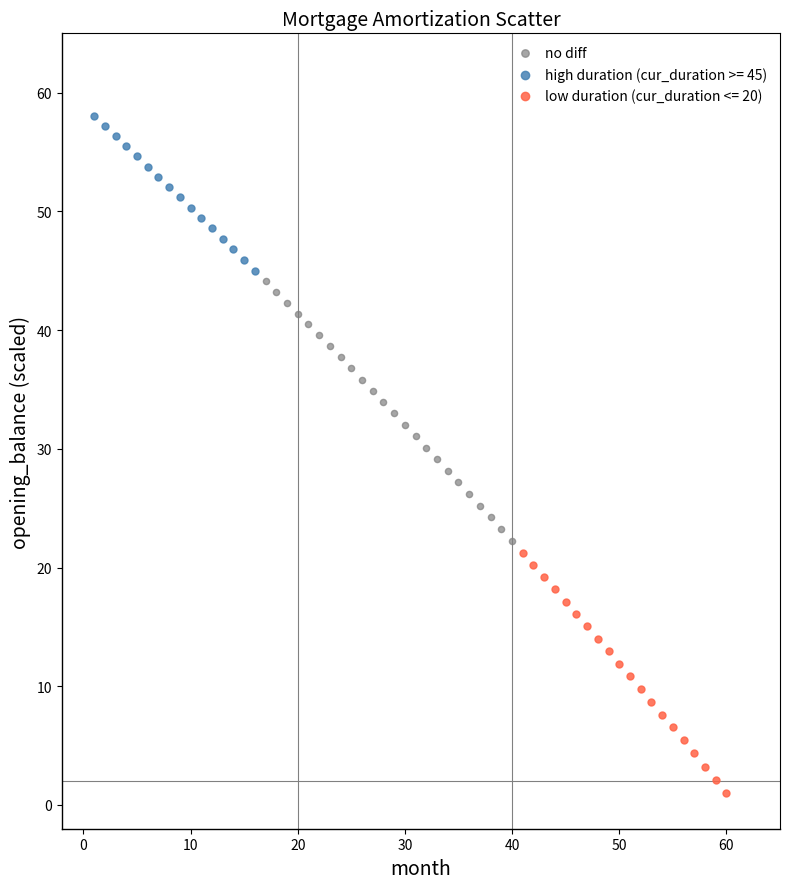

Which series reaches the minimum Y coordinate?

low duration (cur_duration <= 20)